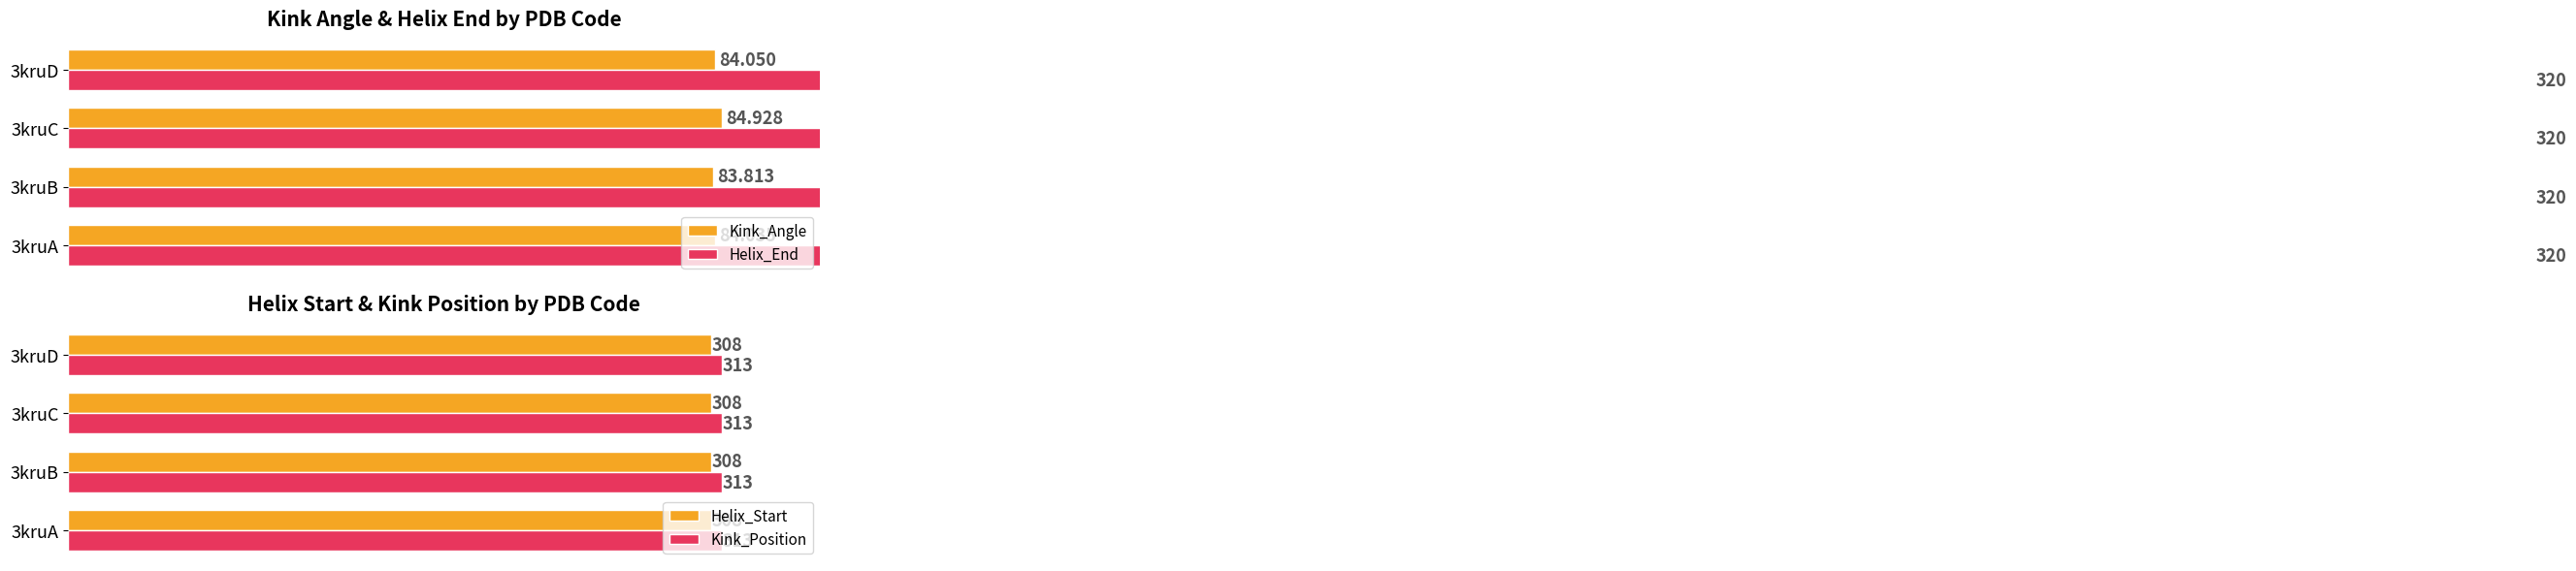

At how many categories does at least one series exceed 66?

4